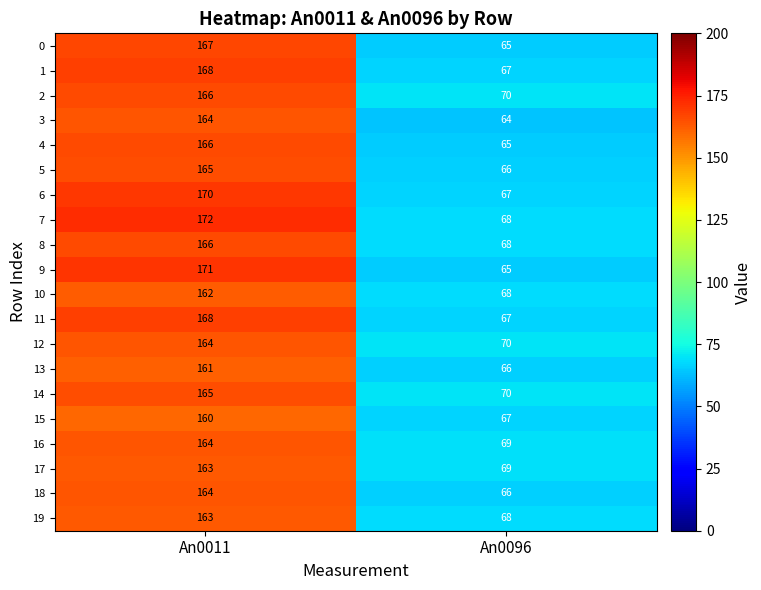

The value of 7 at An0096 is 68. True or false?

True